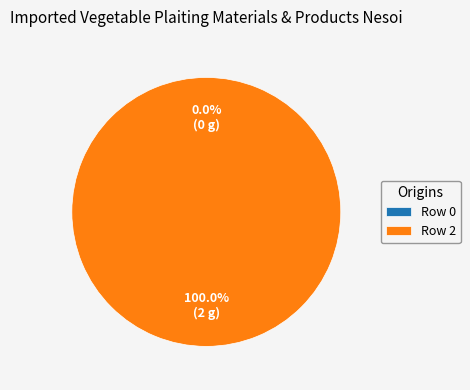

What is the largest slice in the pie chart?

Row 2